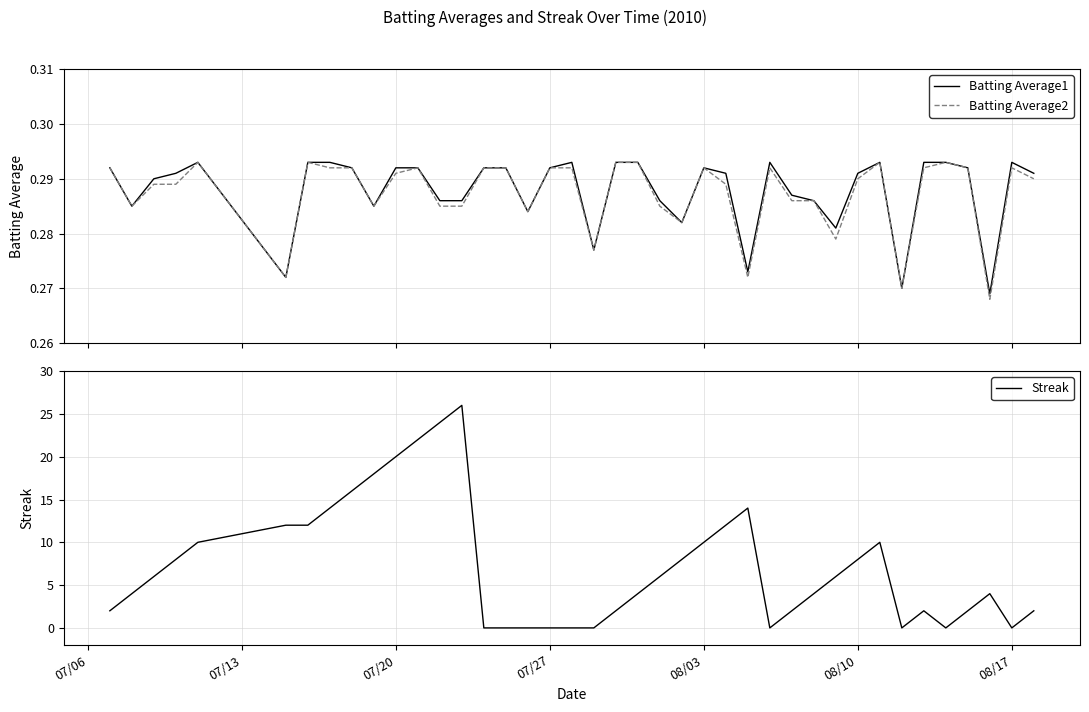

What is the greatest value displayed?

26.0